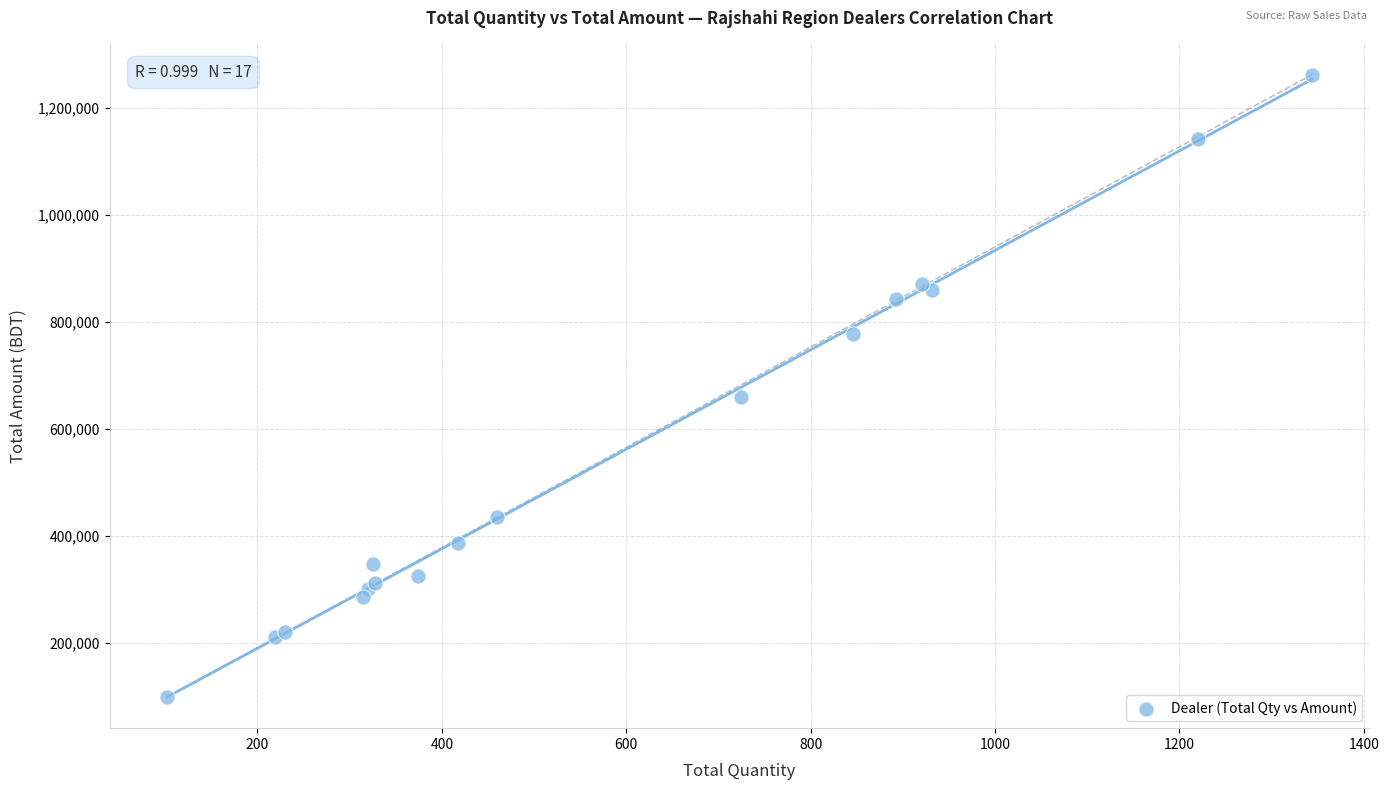

What Y value in the scatter plot is closest to 680417?

659187.4